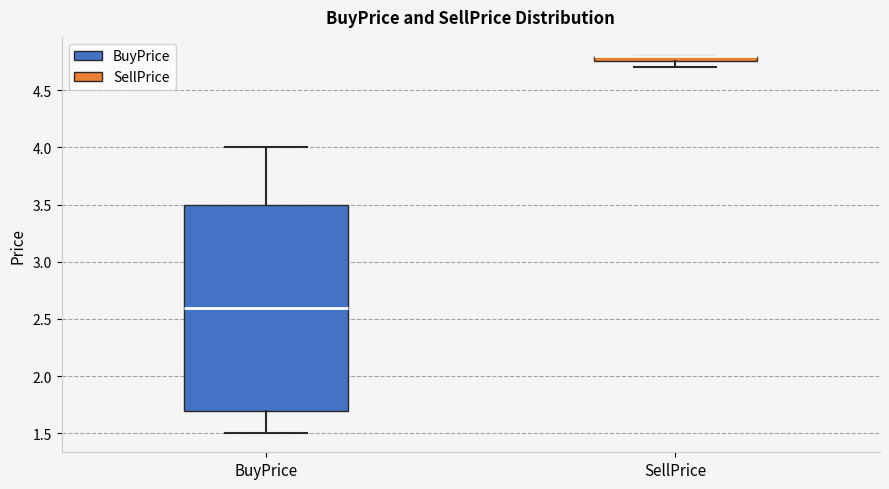

Where is the lower edge of the box for SellPrice on the y-axis? The values are not printed on the chart, so give them approximately, as read against the axis.

4.75